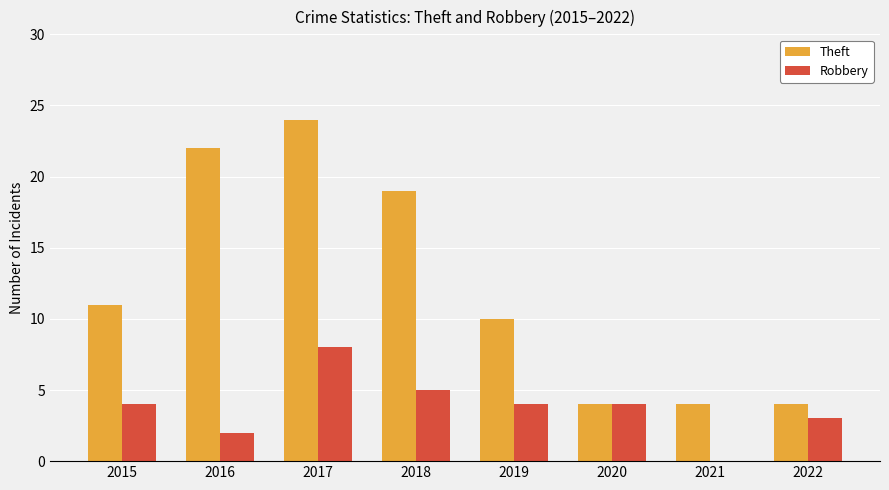

The value of Robbery at 2020 is 4. True or false?

True